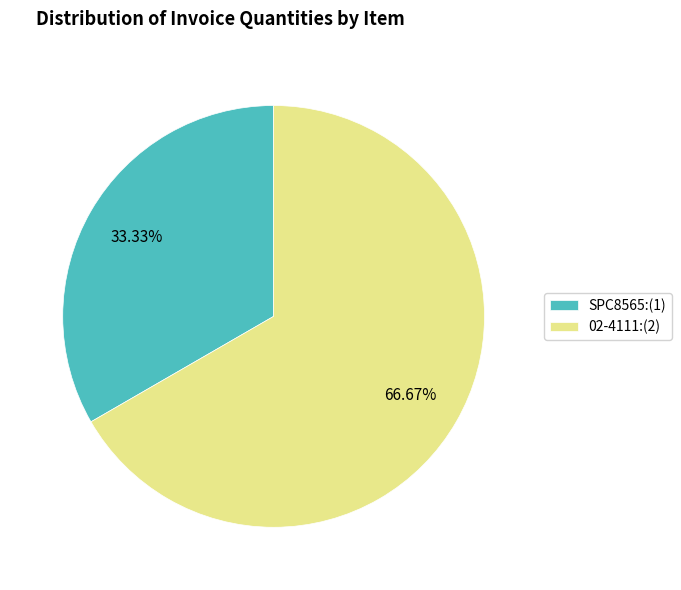

Count the number of slices in the pie.

2